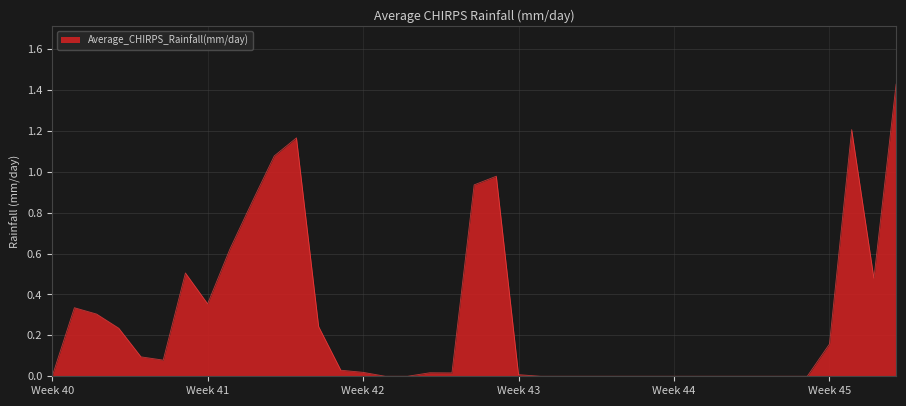

What is the value of the 7th point from the left?

0.5